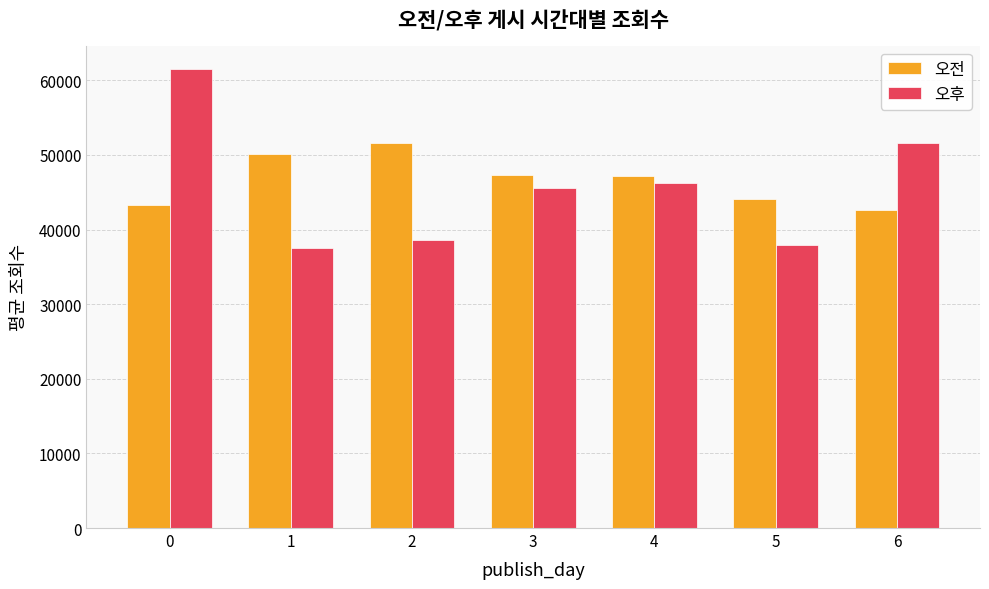

How many groups of bars are there?

7